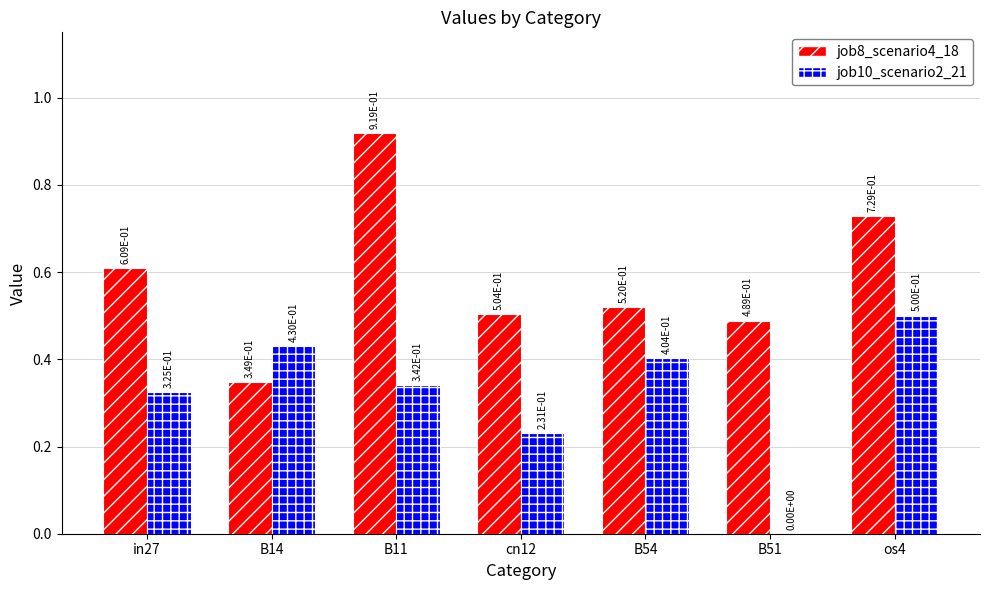

What is the sum of the job8_scenario4_18 values at in27 and B11?

1.5